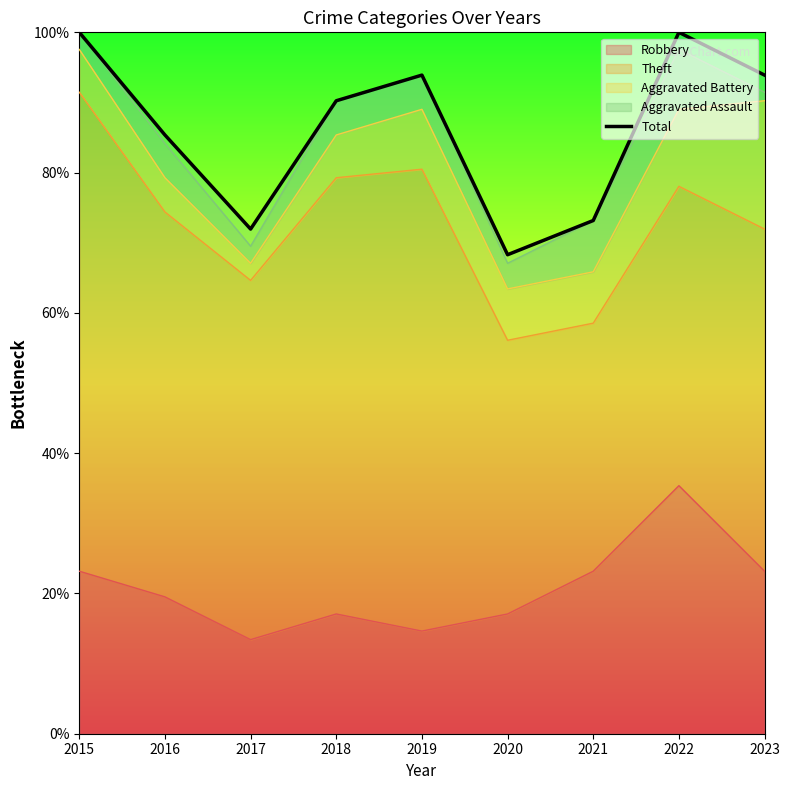

The chart shows a value of 100.0 at 2015. True or false?

True